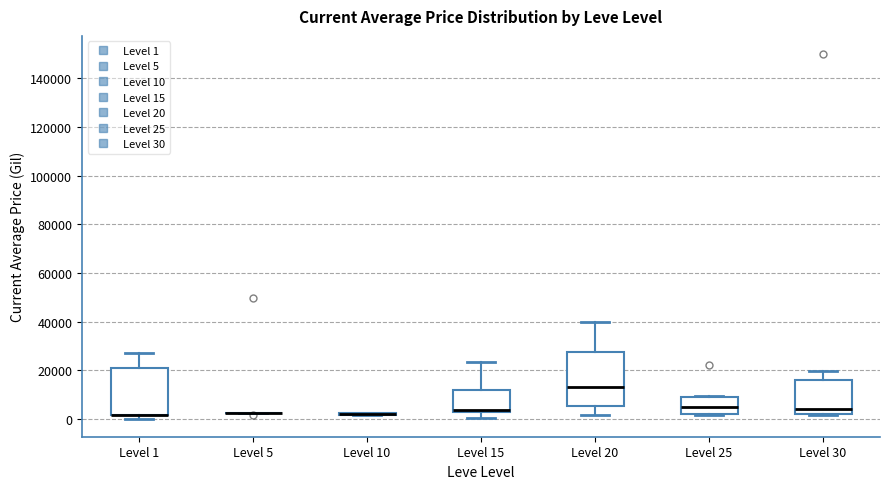

Reading left to right, read every box against the y-axis: the position of its median line, the range the box covers, and the ends of its whiskers. The values are not printed on the chart, so give them approximately, as read against the axis.

Level 1: median 2000 (drawn on the box's lower edge), box 2000 to 20000, whiskers 0 to 28000
Level 5: box collapsed to a line at 2000, whiskers 2000 to 2000
Level 10: box collapsed to a line at 2000, whiskers 2000 to 2000
Level 15: median 4000, box 2000 to 12000, whiskers 0 to 24000
Level 20: median 14000, box 6000 to 28000, whiskers 2000 to 40000
Level 25: median 4000, box 2000 to 8000, whiskers 2000 to 10000
Level 30: median 4000, box 2000 to 16000, whiskers 2000 to 20000